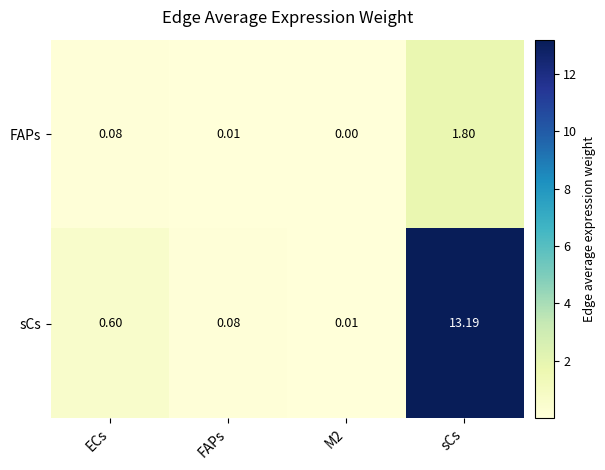

At how many categories does at least one series exceed 7?

1